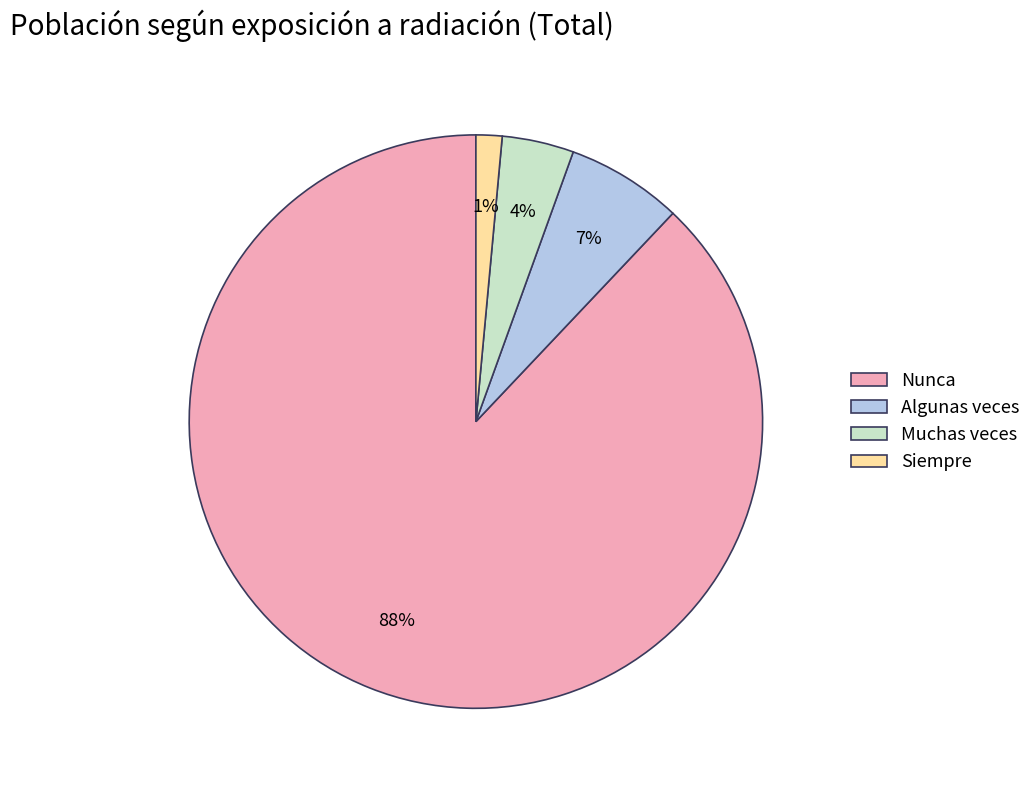

Rank the categories by value from highest to lowest.

Nunca, Algunas veces, Muchas veces, Siempre